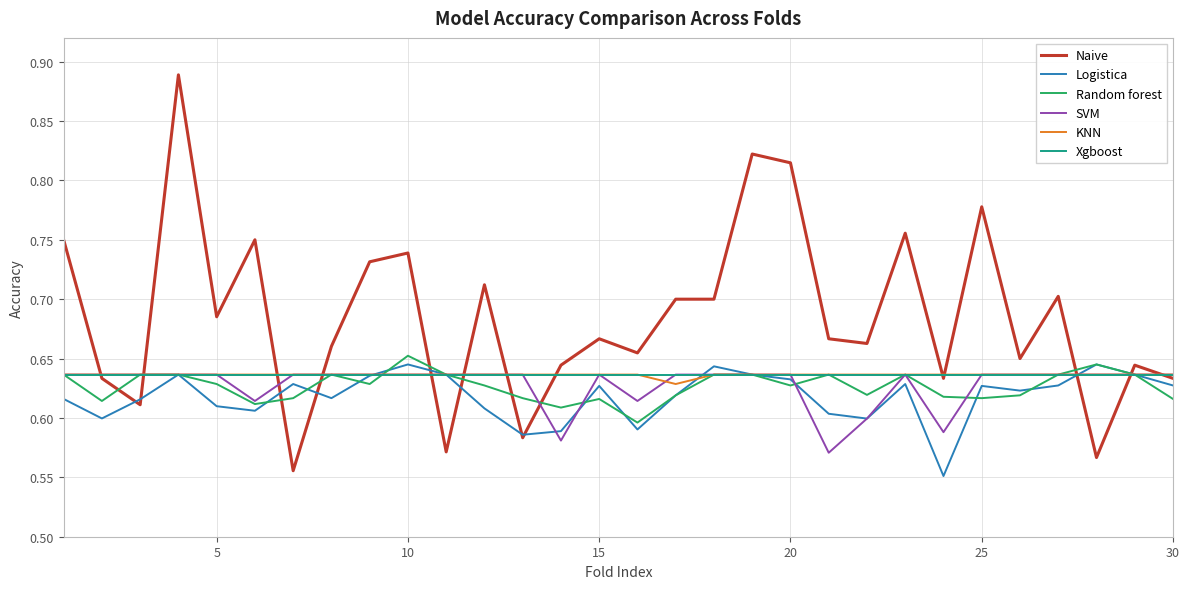

Which series has the largest total across all categories?

Naive